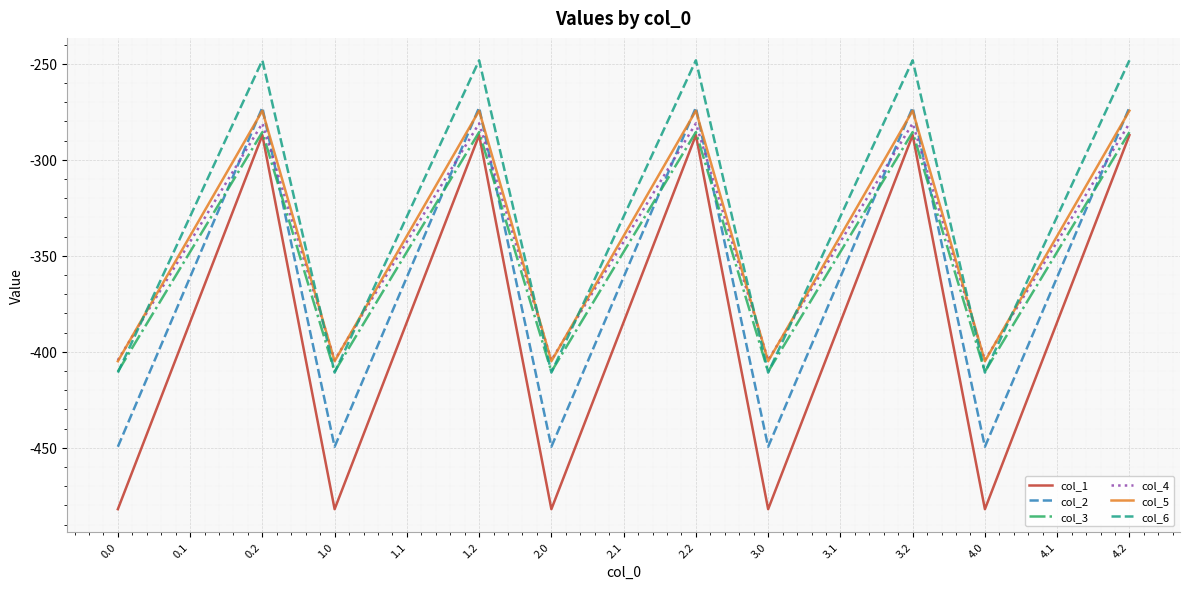

What is the spread (max minus min) of values at 1.2?

39.0